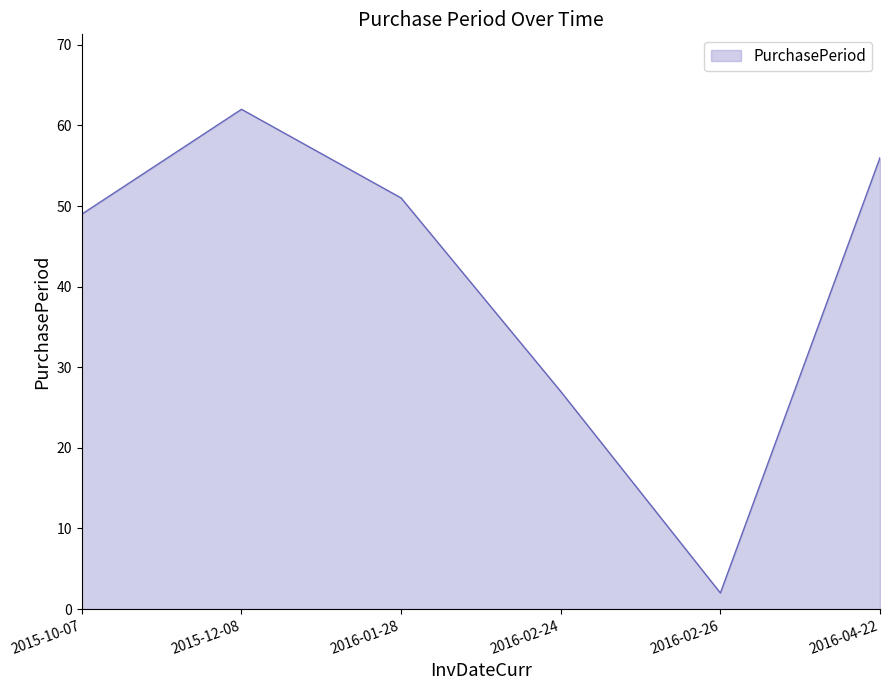

Reading left to right, extract all data points from this chart.

2015-10-07=49	2015-12-08=62	2016-01-28=51	2016-02-24=27	2016-02-26=2	2016-04-22=56